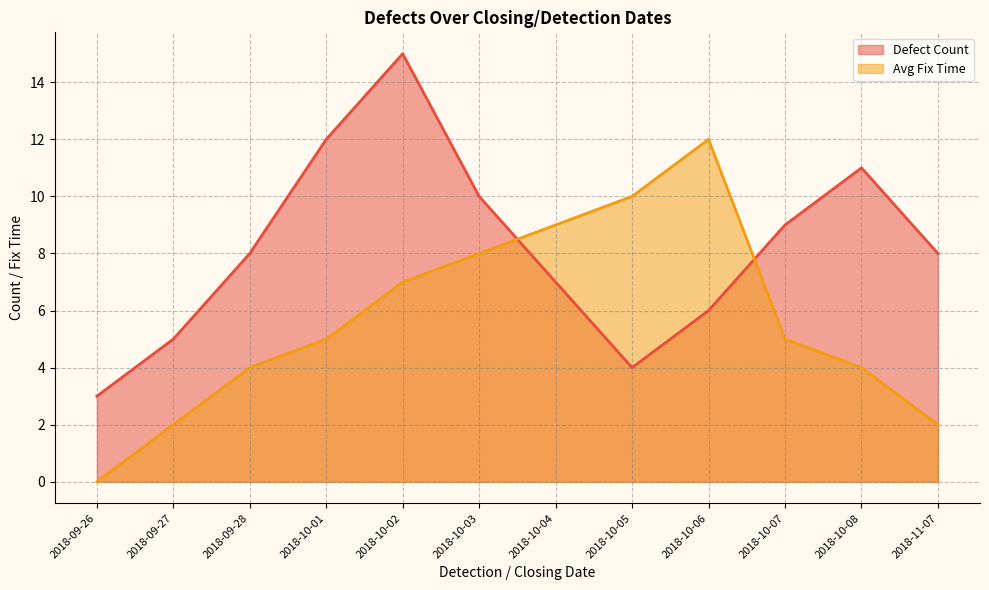

Reading left to right, transcribe all the data shown in this chart.

Defect Count: 3	5	8	12	15	10	7	4	6	9	11	8
Avg Fix Time: 0	2	4	5	7	8	9	10	12	5	4	2